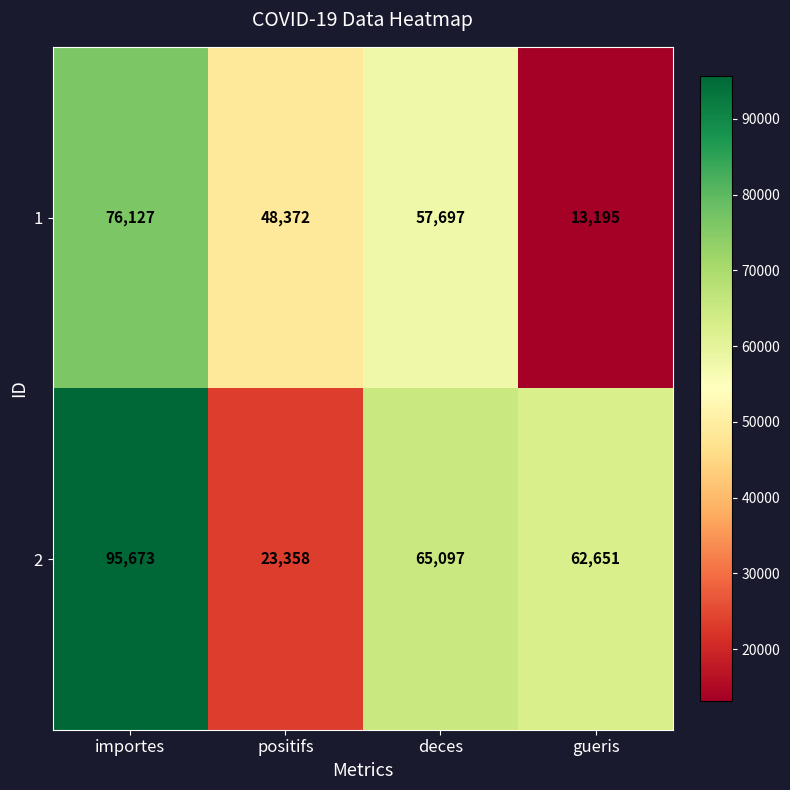

List the series in order of their peak value, lowest first.

1, 2